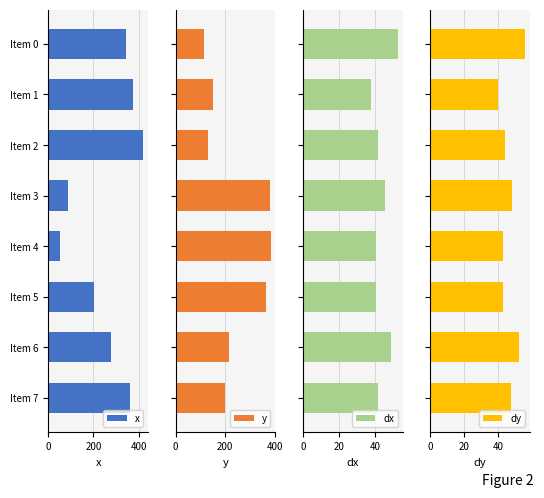

What is the sum of the x values at Item 6 and Item 7?

642.1